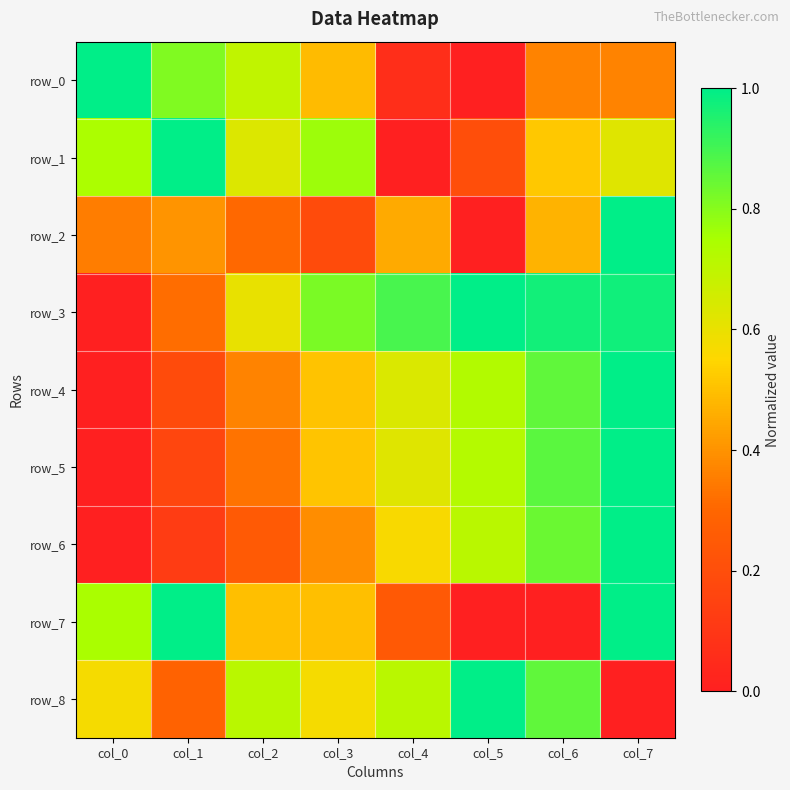

Read the row_6 value at col_4.

0.6